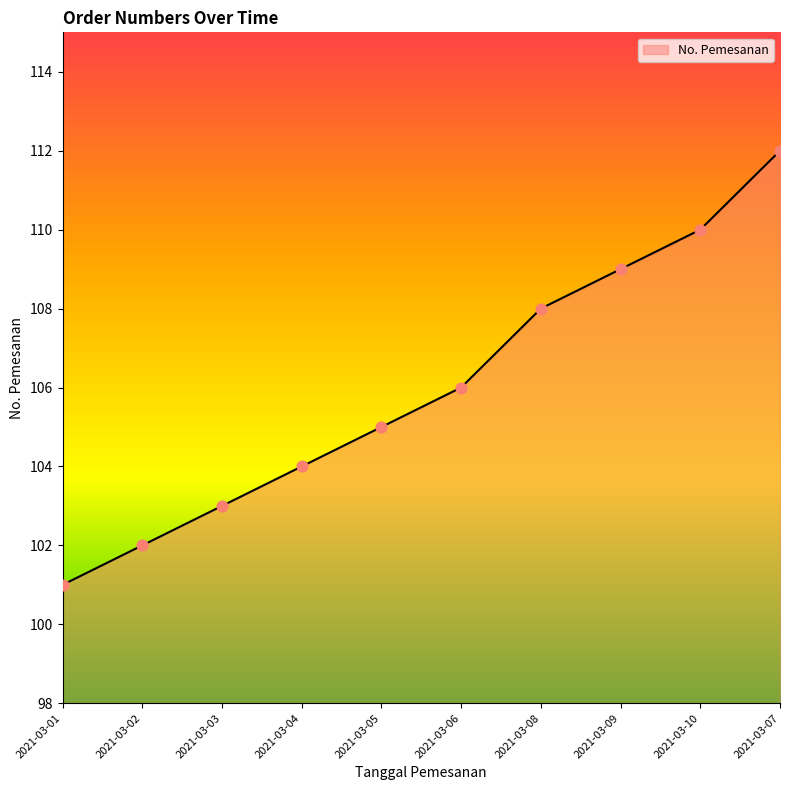

Approximately how many times larger is the value at 2021-03-01 compared to 2021-03-02?

1.0